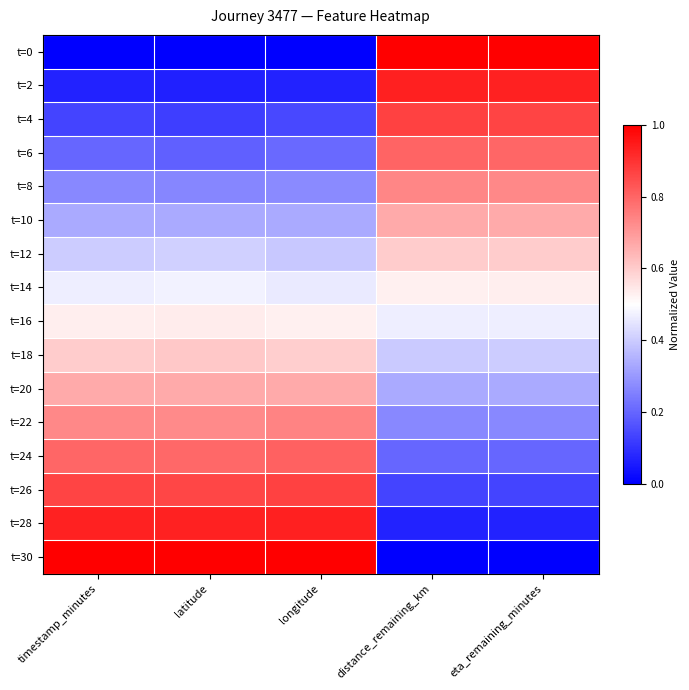

Reading left to right, what are all the values shown in this chart?

t=0: timestamp_minutes=0.0	latitude=0.0	longitude=0.0	distance_remaining_km=1.0	eta_remaining_minutes=1.0
t=2: timestamp_minutes=0.1	latitude=0.1	longitude=0.1	distance_remaining_km=0.9	eta_remaining_minutes=0.9
t=4: timestamp_minutes=0.1	latitude=0.1	longitude=0.1	distance_remaining_km=0.9	eta_remaining_minutes=0.9
t=6: timestamp_minutes=0.2	latitude=0.2	longitude=0.2	distance_remaining_km=0.8	eta_remaining_minutes=0.8
t=8: timestamp_minutes=0.3	latitude=0.3	longitude=0.3	distance_remaining_km=0.7	eta_remaining_minutes=0.7
t=10: timestamp_minutes=0.3	latitude=0.3	longitude=0.3	distance_remaining_km=0.7	eta_remaining_minutes=0.7
t=12: timestamp_minutes=0.4	latitude=0.4	longitude=0.4	distance_remaining_km=0.6	eta_remaining_minutes=0.6
t=14: timestamp_minutes=0.5	latitude=0.5	longitude=0.5	distance_remaining_km=0.5	eta_remaining_minutes=0.5
t=16: timestamp_minutes=0.5	latitude=0.5	longitude=0.5	distance_remaining_km=0.5	eta_remaining_minutes=0.5
t=18: timestamp_minutes=0.6	latitude=0.6	longitude=0.6	distance_remaining_km=0.4	eta_remaining_minutes=0.4
t=20: timestamp_minutes=0.7	latitude=0.7	longitude=0.7	distance_remaining_km=0.3	eta_remaining_minutes=0.3
t=22: timestamp_minutes=0.7	latitude=0.7	longitude=0.7	distance_remaining_km=0.3	eta_remaining_minutes=0.3
t=24: timestamp_minutes=0.8	latitude=0.8	longitude=0.8	distance_remaining_km=0.2	eta_remaining_minutes=0.2
t=26: timestamp_minutes=0.9	latitude=0.9	longitude=0.9	distance_remaining_km=0.1	eta_remaining_minutes=0.1
t=28: timestamp_minutes=0.9	latitude=0.9	longitude=0.9	distance_remaining_km=0.1	eta_remaining_minutes=0.1
t=30: timestamp_minutes=1.0	latitude=1.0	longitude=1.0	distance_remaining_km=0.0	eta_remaining_minutes=0.0